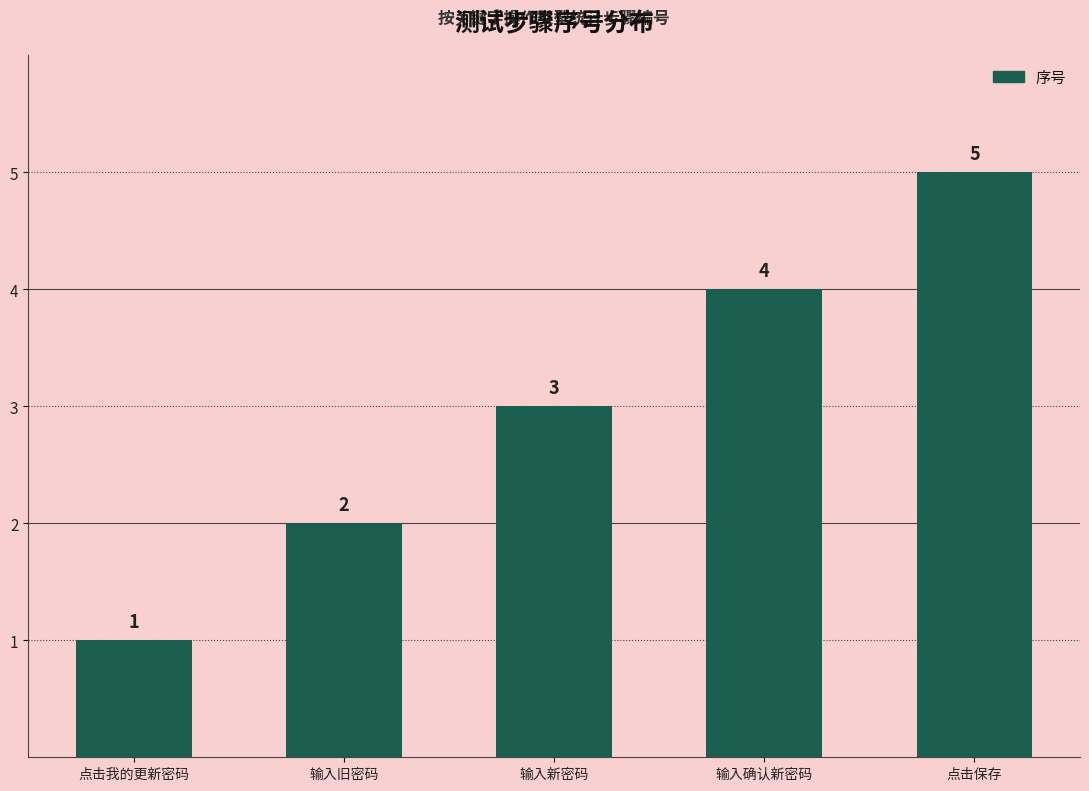

What is the minimum value shown in the chart?

1